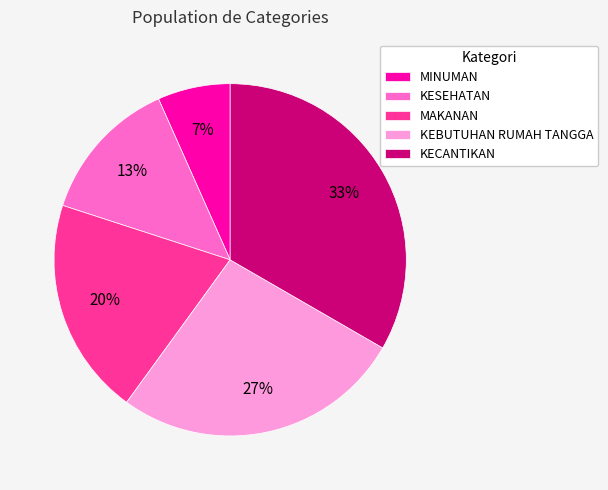

Does KECANTIKAN represent more than half of the total?

No